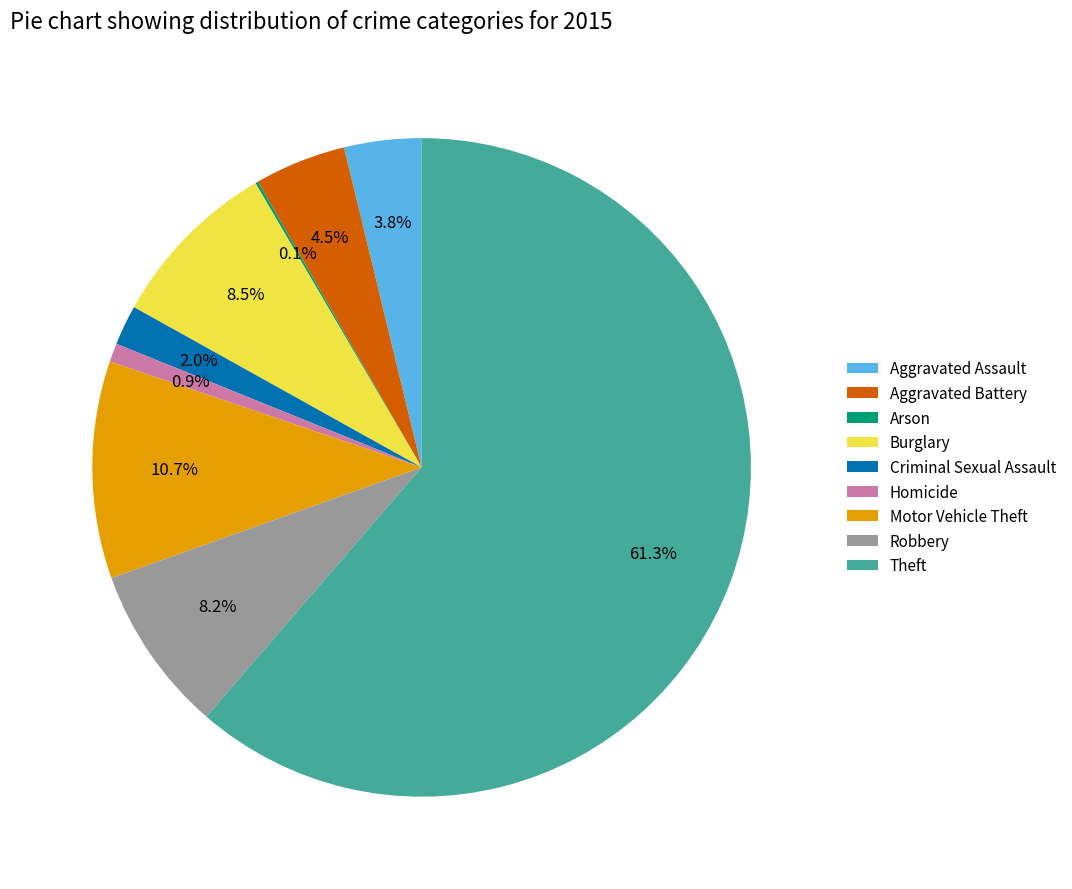

Which slice is the largest?

Theft